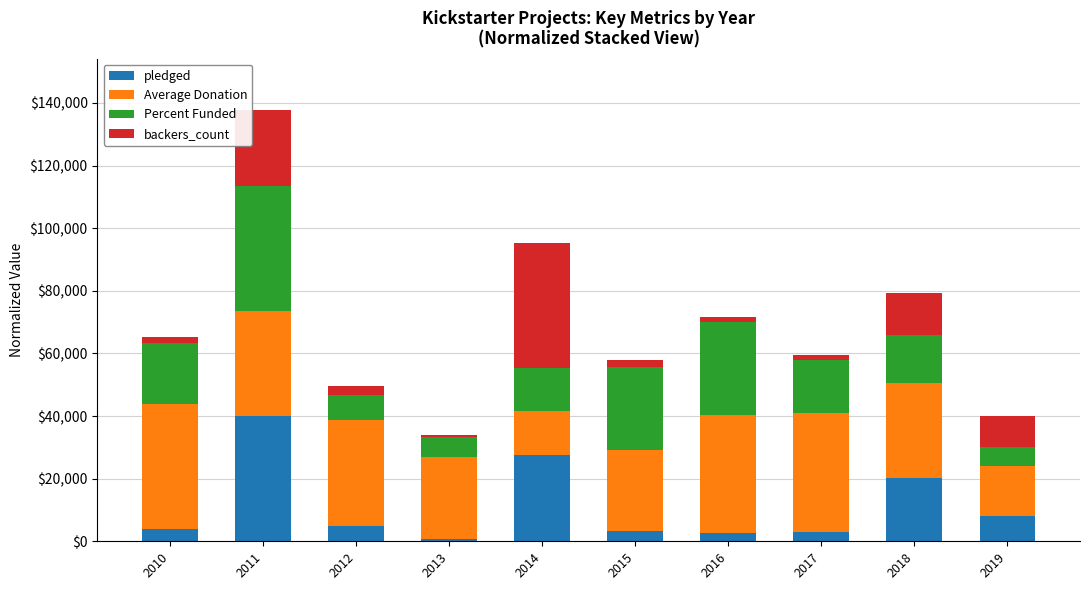

The value of pledged at 2010 is 3830.0. True or false?

True